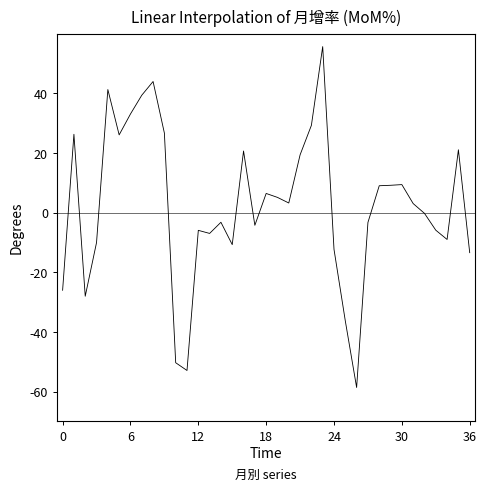

What is the maximum value shown in the chart?

55.7